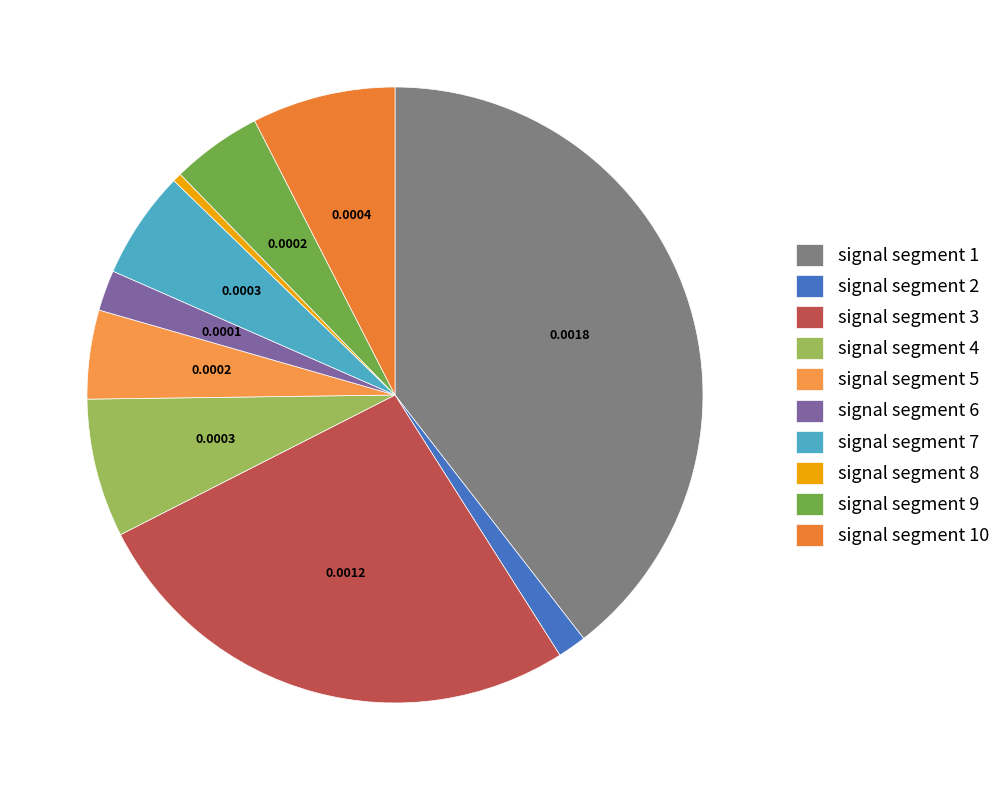

Is it true that signal segment 8 is 0% of the pie?

True